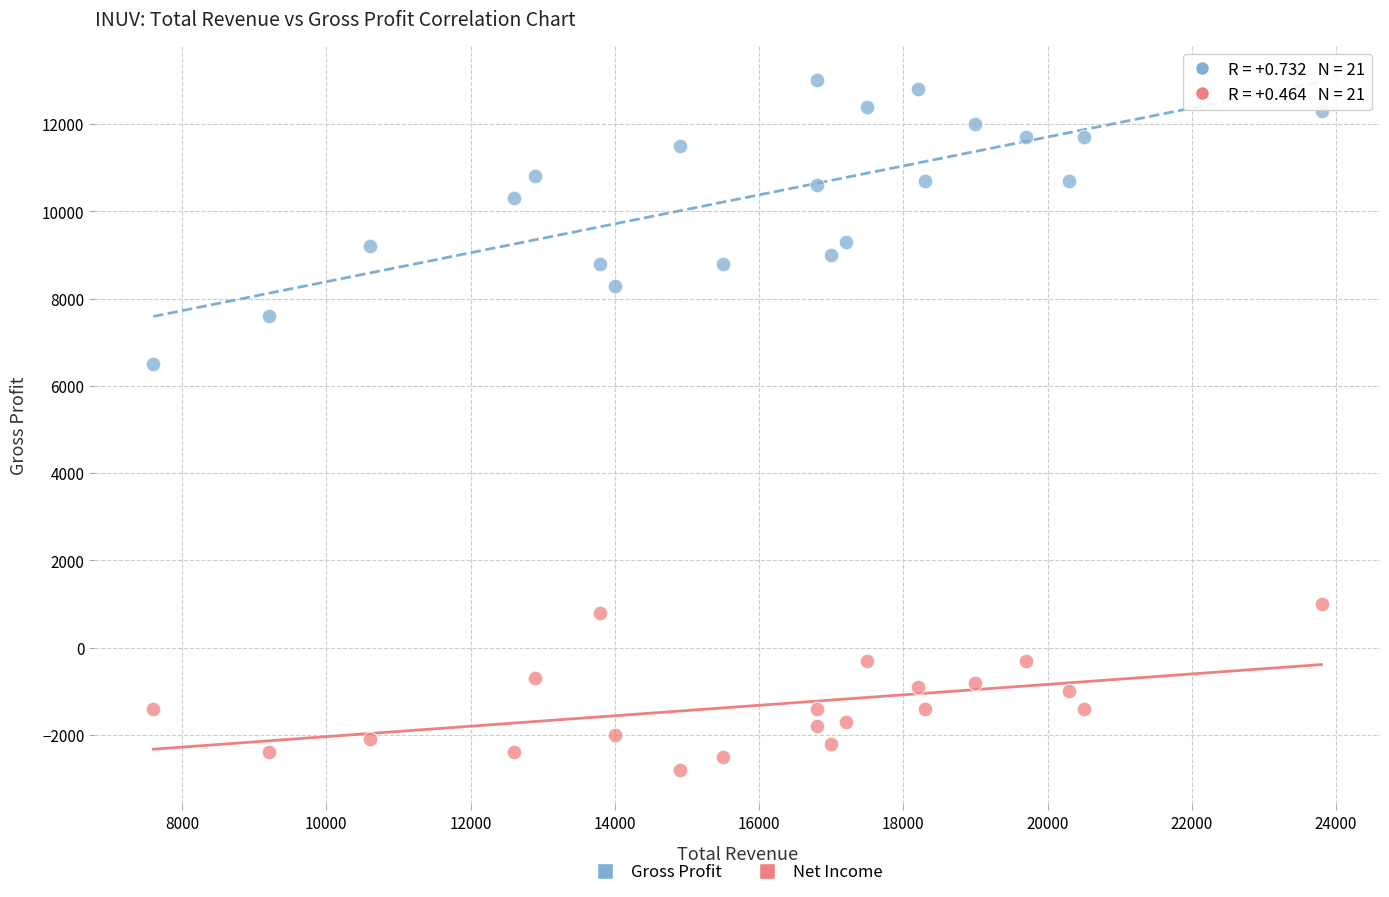

Across all data points, what is the range of X values (max minus min)?

16200